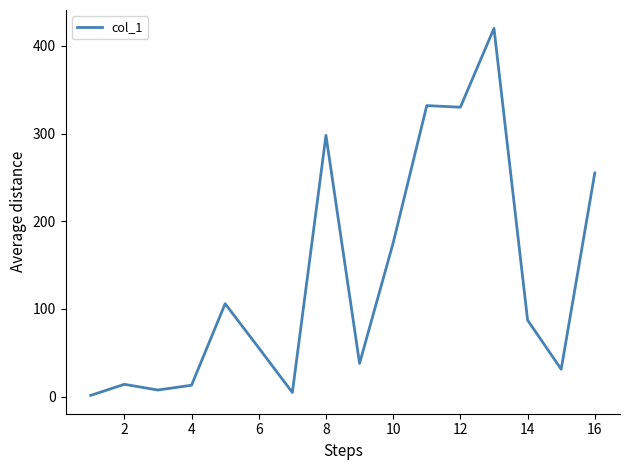

What is the maximum value shown in the chart?

420.0